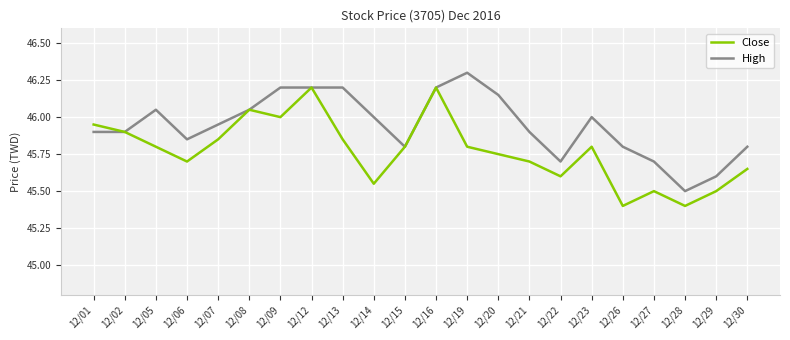

True or false: Close has a value of 27.4 at 12/27.

False